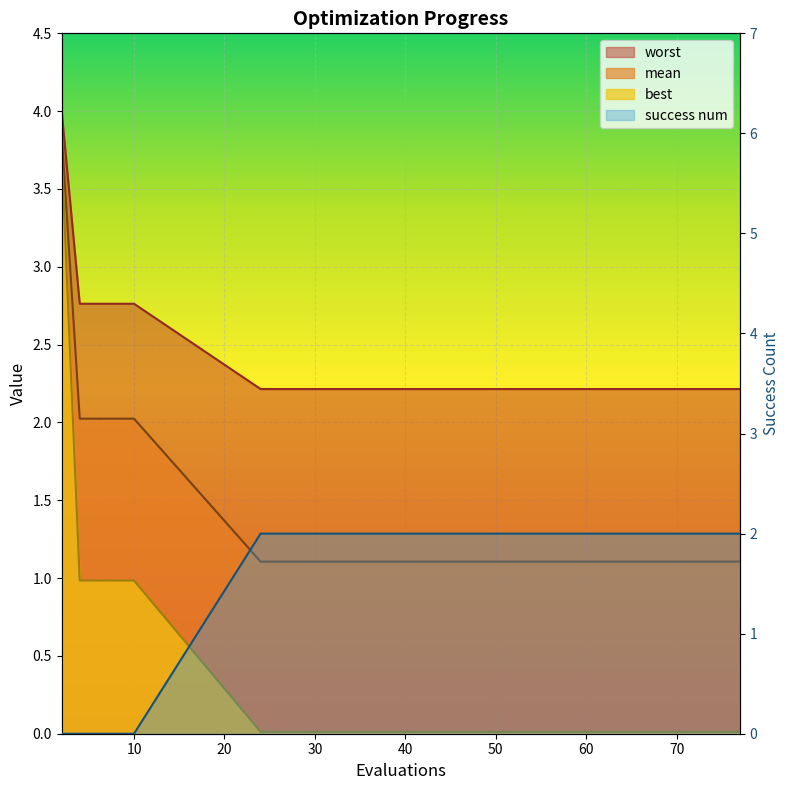

True or false: mean has more than 0 interior local peaks.

False